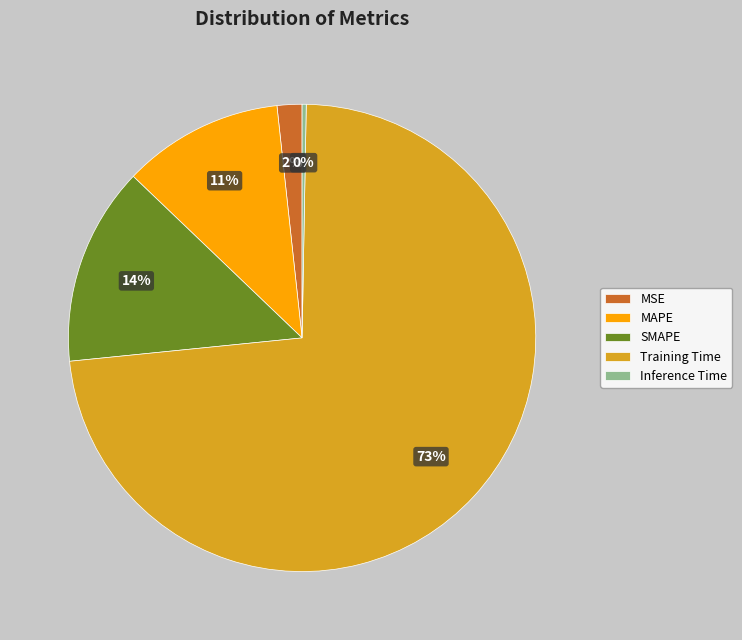

To the nearest percent, what percentage of the pie is MAPE?

11%